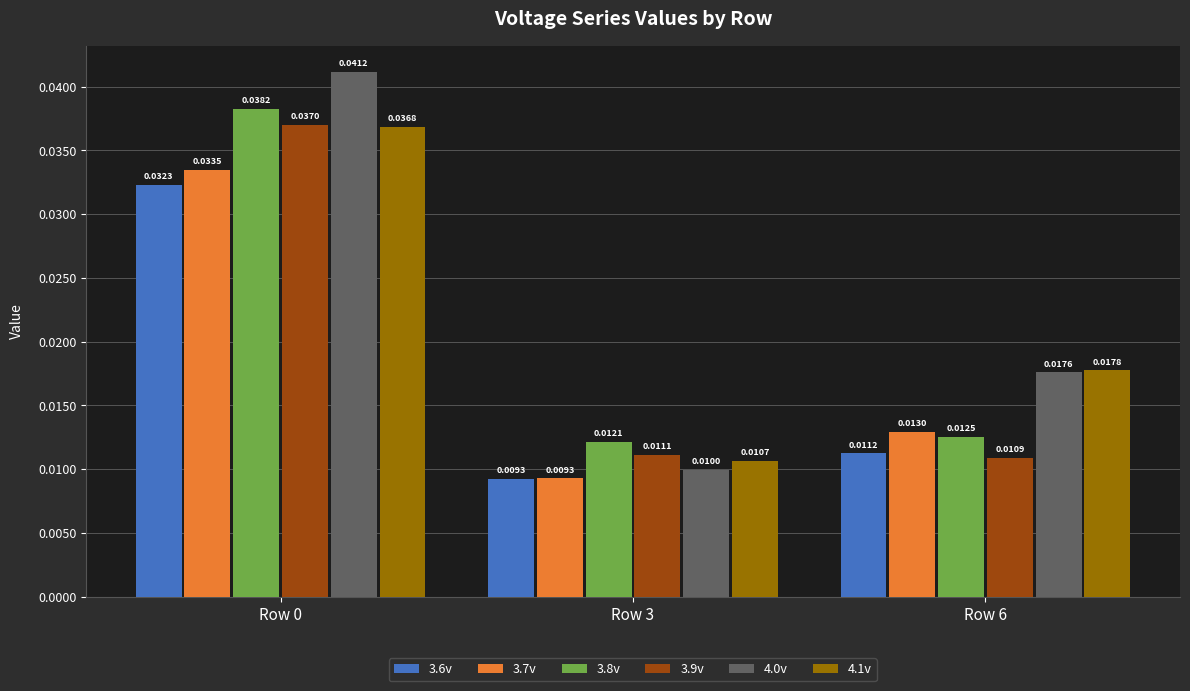

At how many categories does at least one series exceed 0?

3